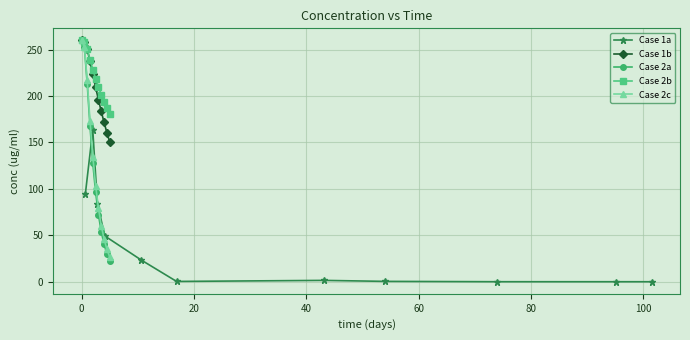

List the series in order of their peak value, lowest first.

Case 1a, Case 1b, Case 2a, Case 2b, Case 2c